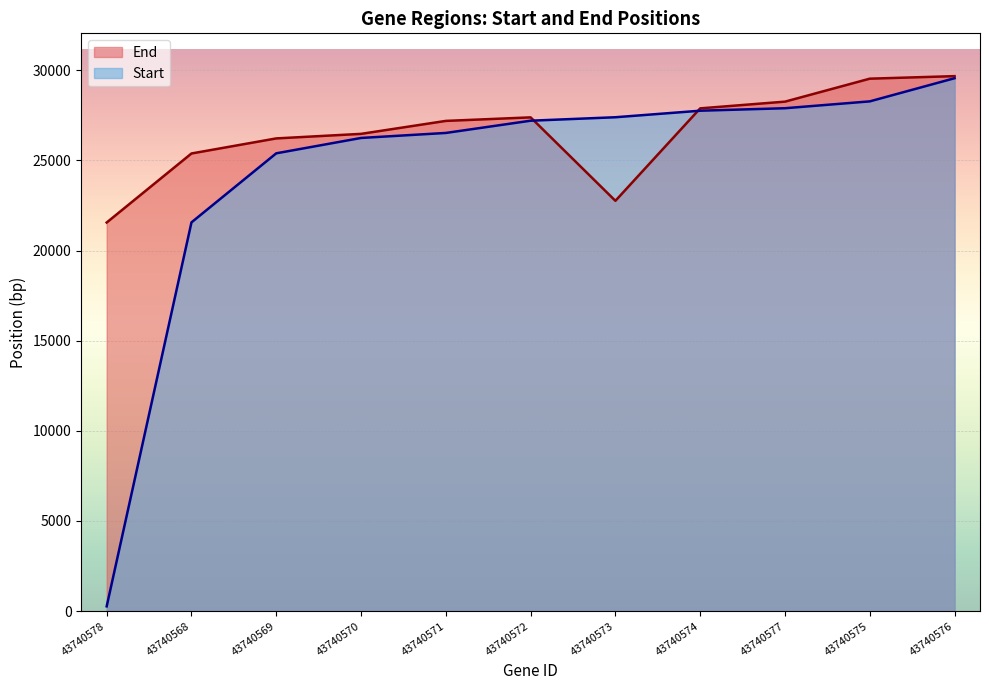

Rank the series by their maximum value, from highest to lowest.

End, Start